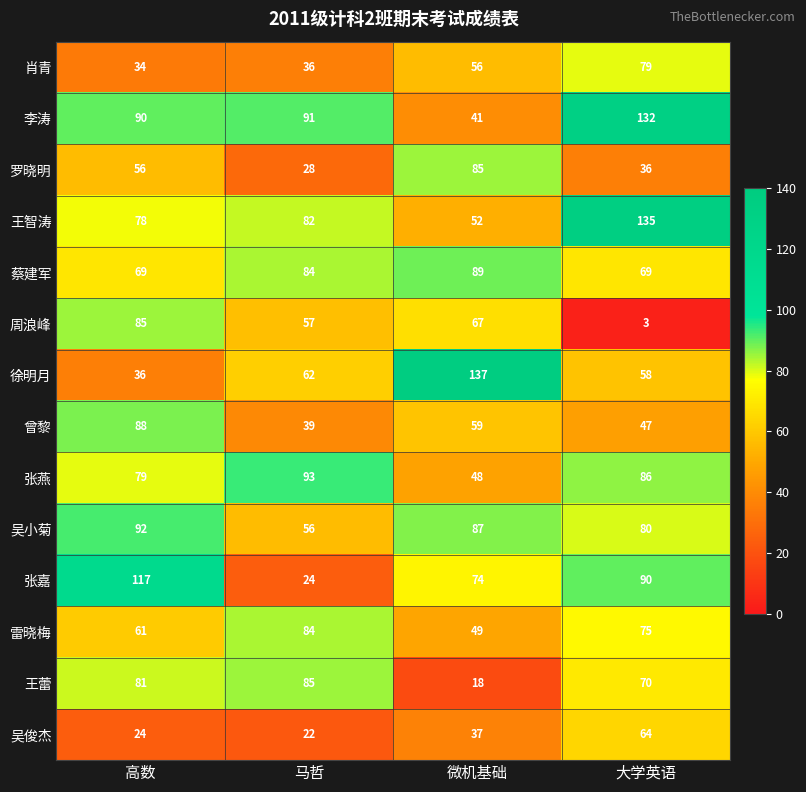

Count the number of categories in the chart.

4